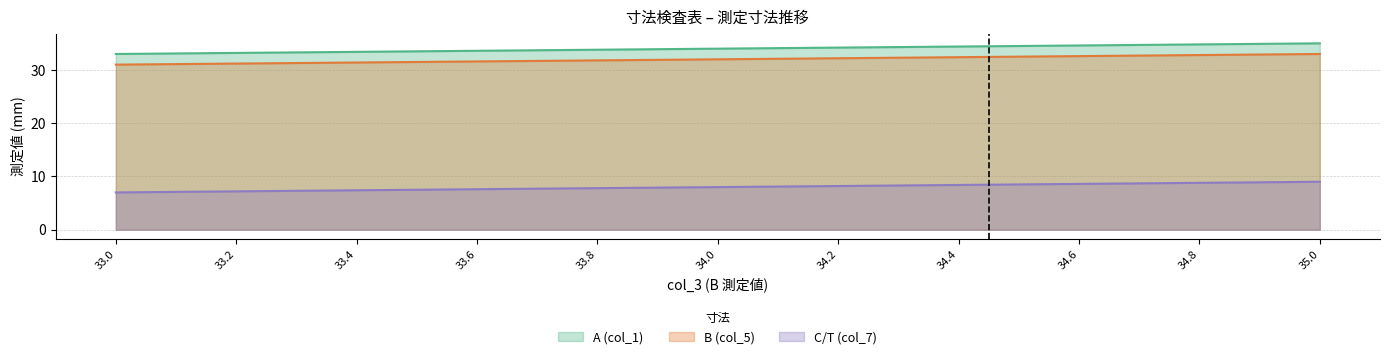

True or false: B (col_5) and C/T (col_7) intersect in this chart.

False